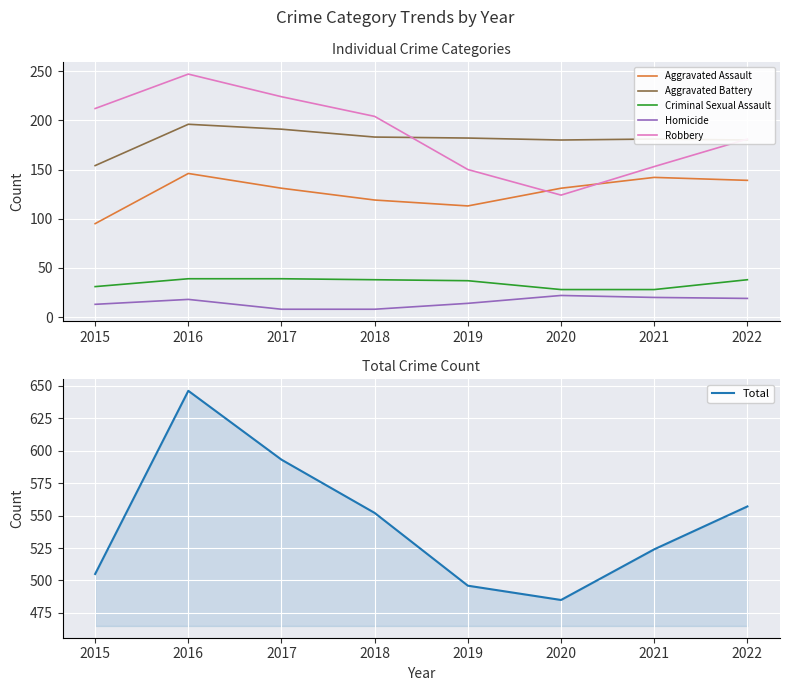

Between 2020 and 2016, which is larger?

2016